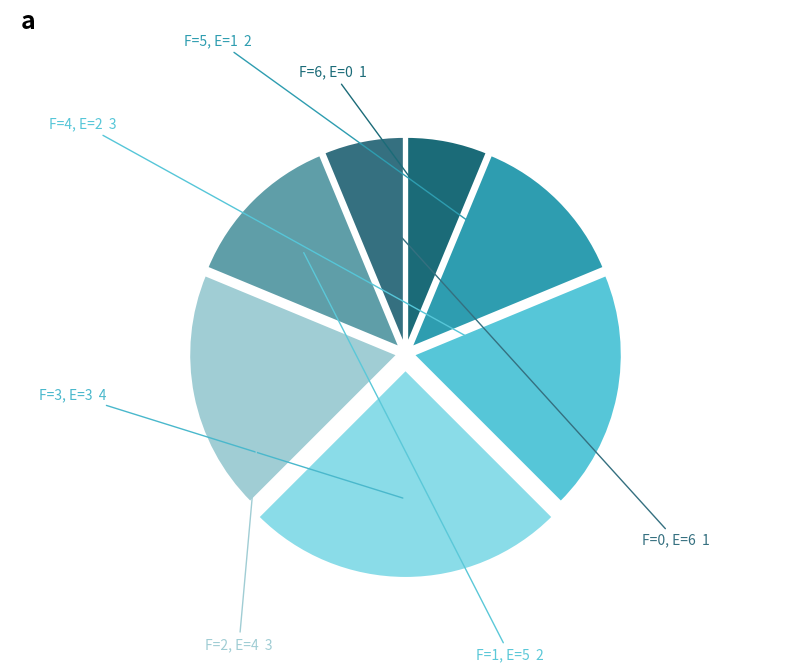

How many slices are in this pie chart?

7